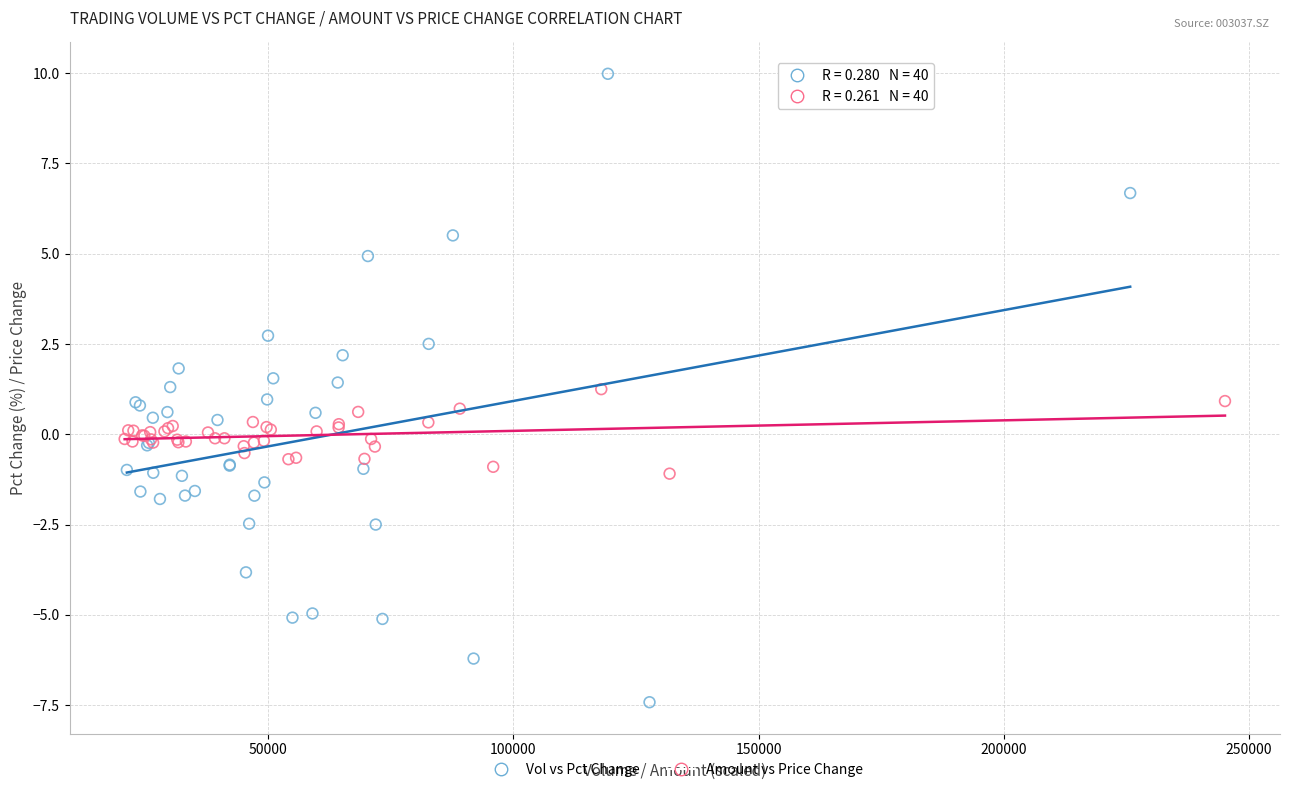

Which series contains the highest Y value?

Vol vs Pct Change